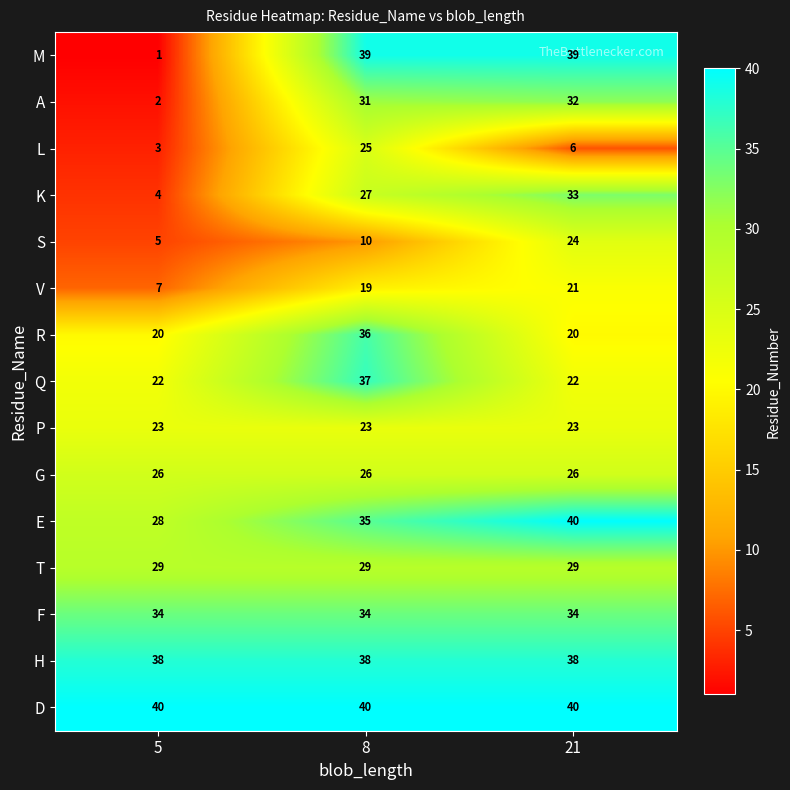

What is the total value across all series at 21?

427